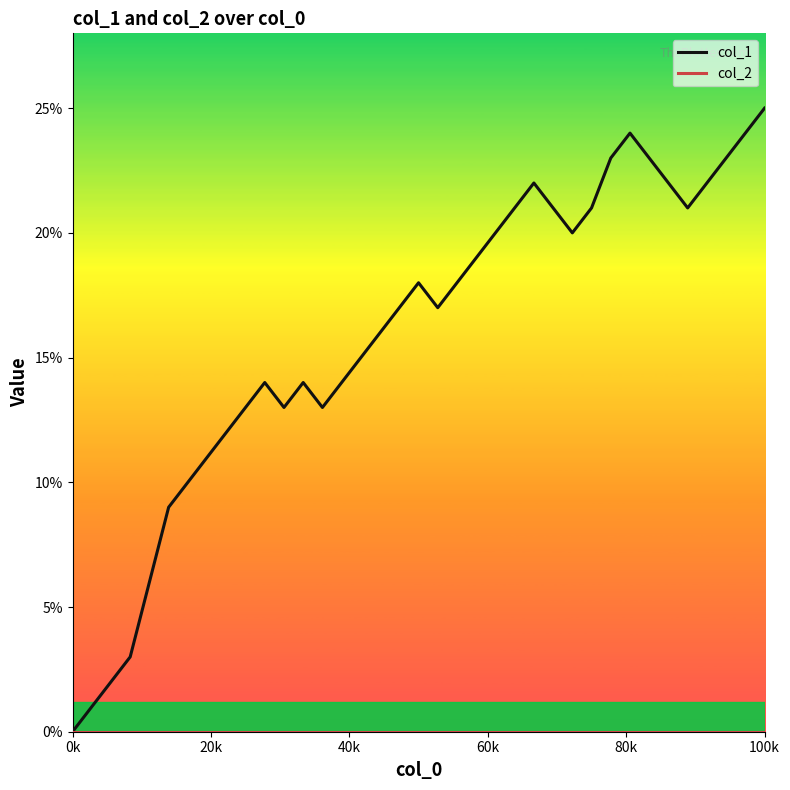

Which series has the largest range (max minus min)?

col_1